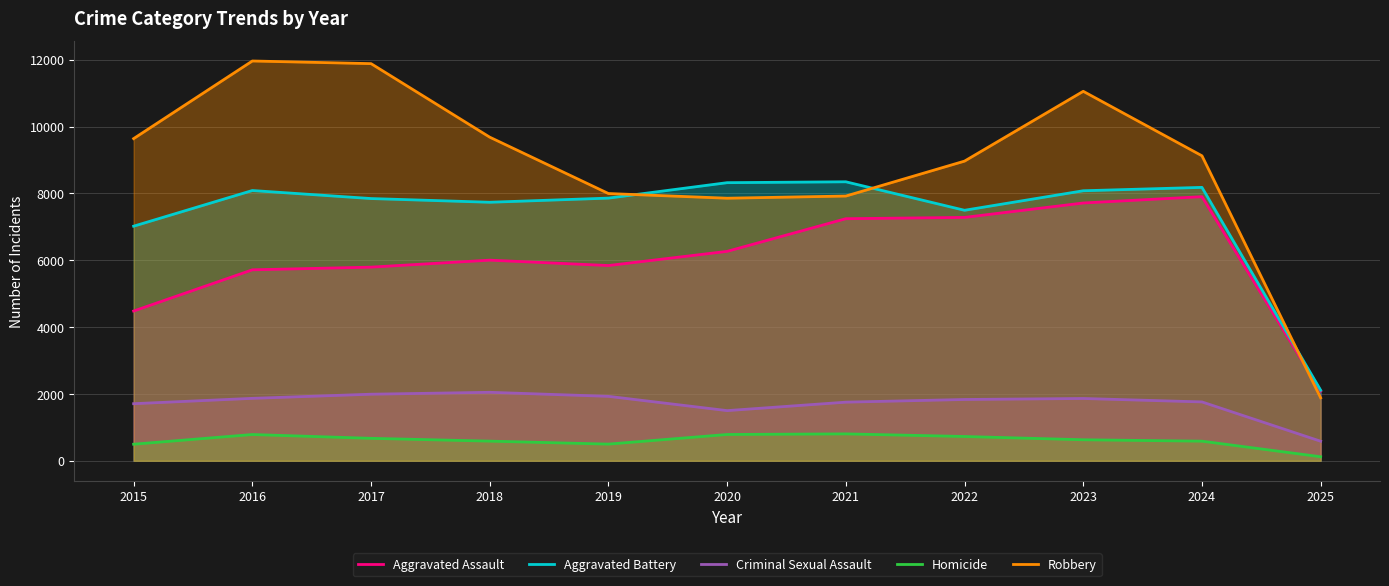

List the series in order of their peak value, highest first.

Robbery, Aggravated Battery, Aggravated Assault, Criminal Sexual Assault, Homicide